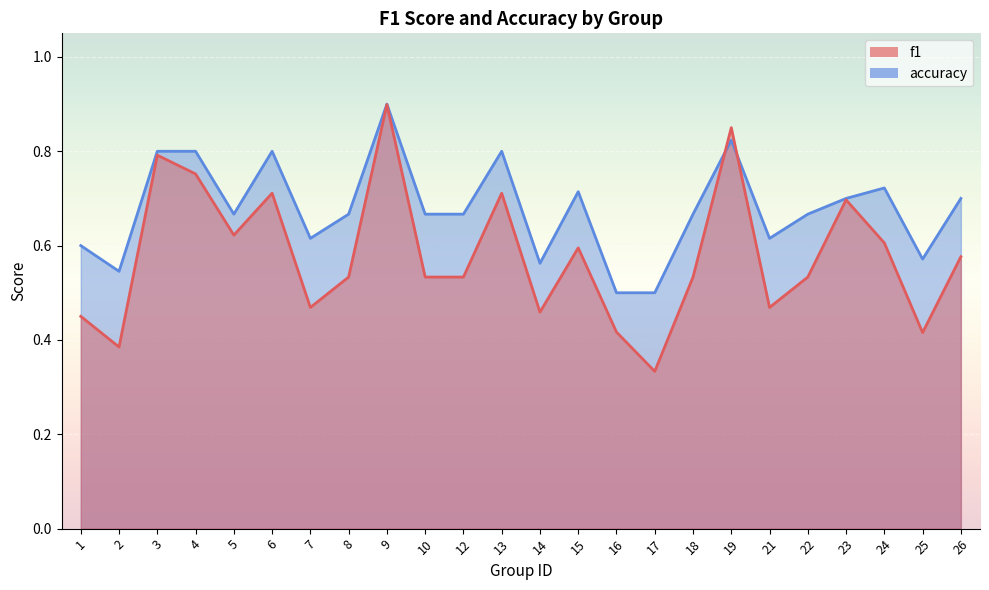

What is the difference between the highest and lowest values at 17?

0.2